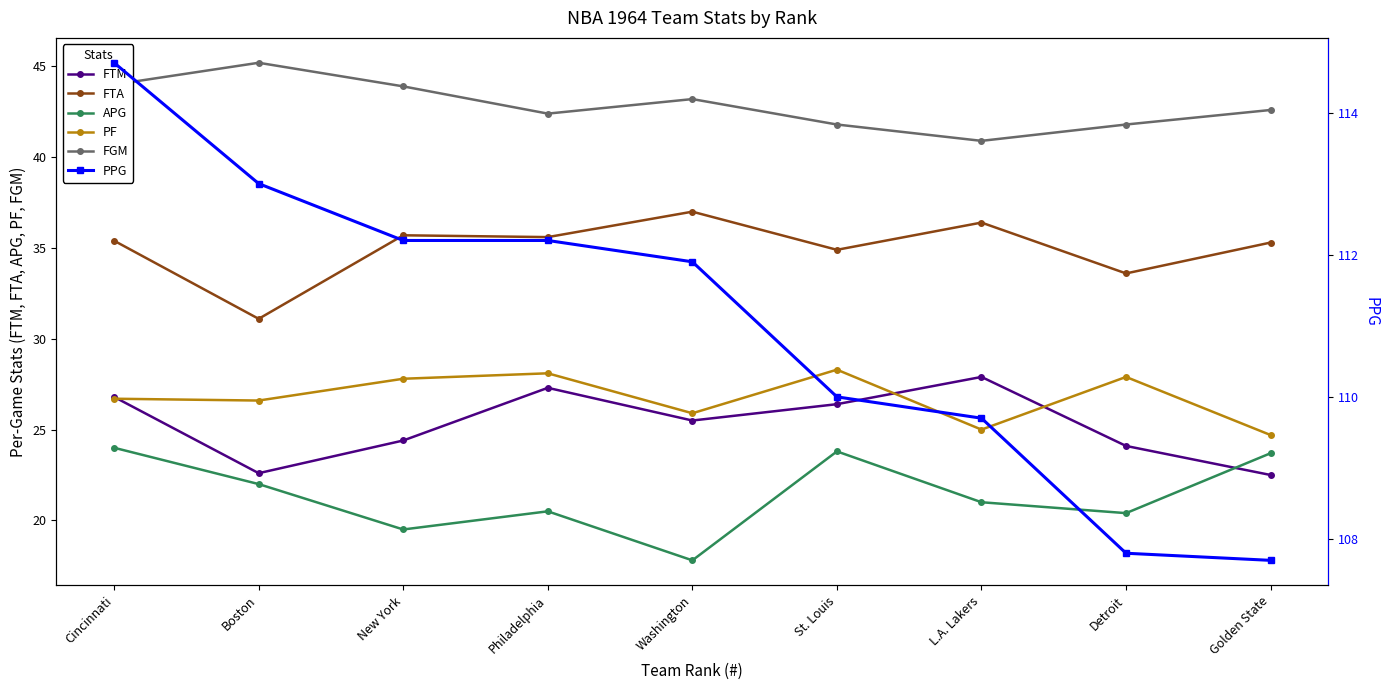

What is the difference between the highest and lowest values at Philadelphia?

91.7